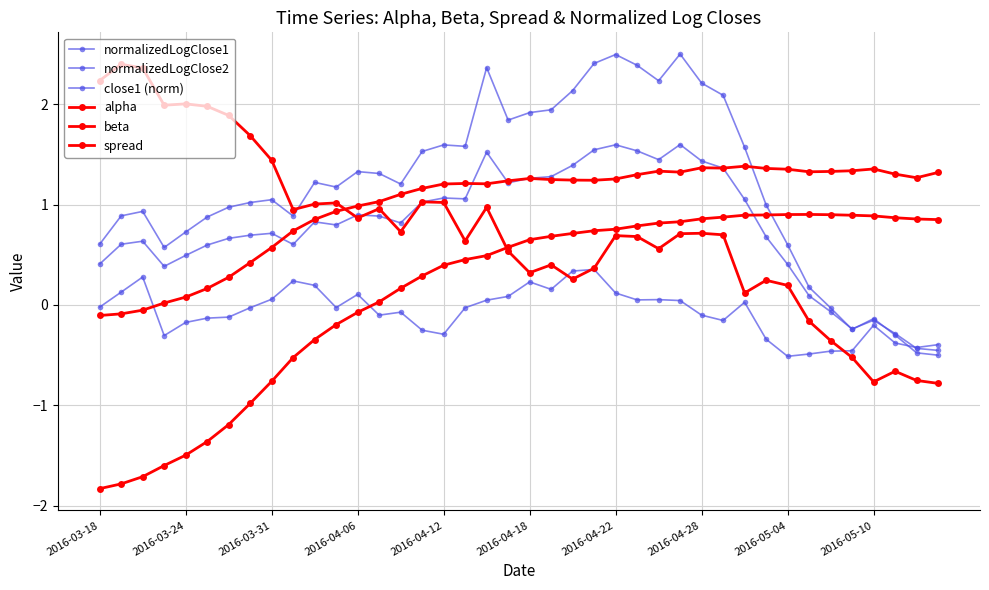

What is the sum of all alpha values?

39.2